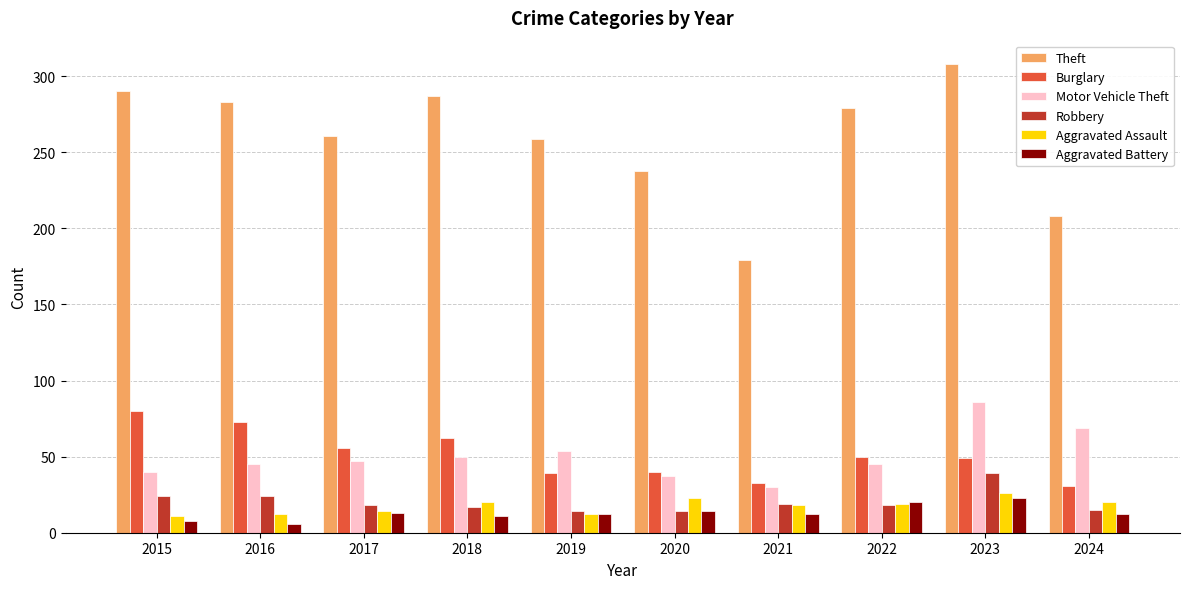

How many distinct data groups are displayed?

6